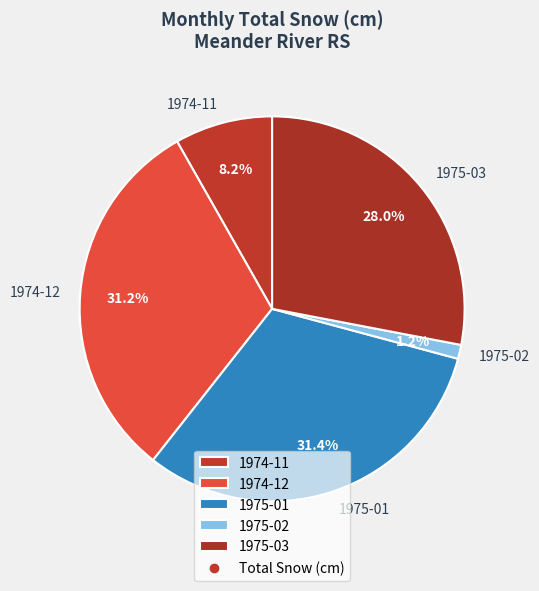

Between 1975-02 and 1974-12, which is larger?

1974-12